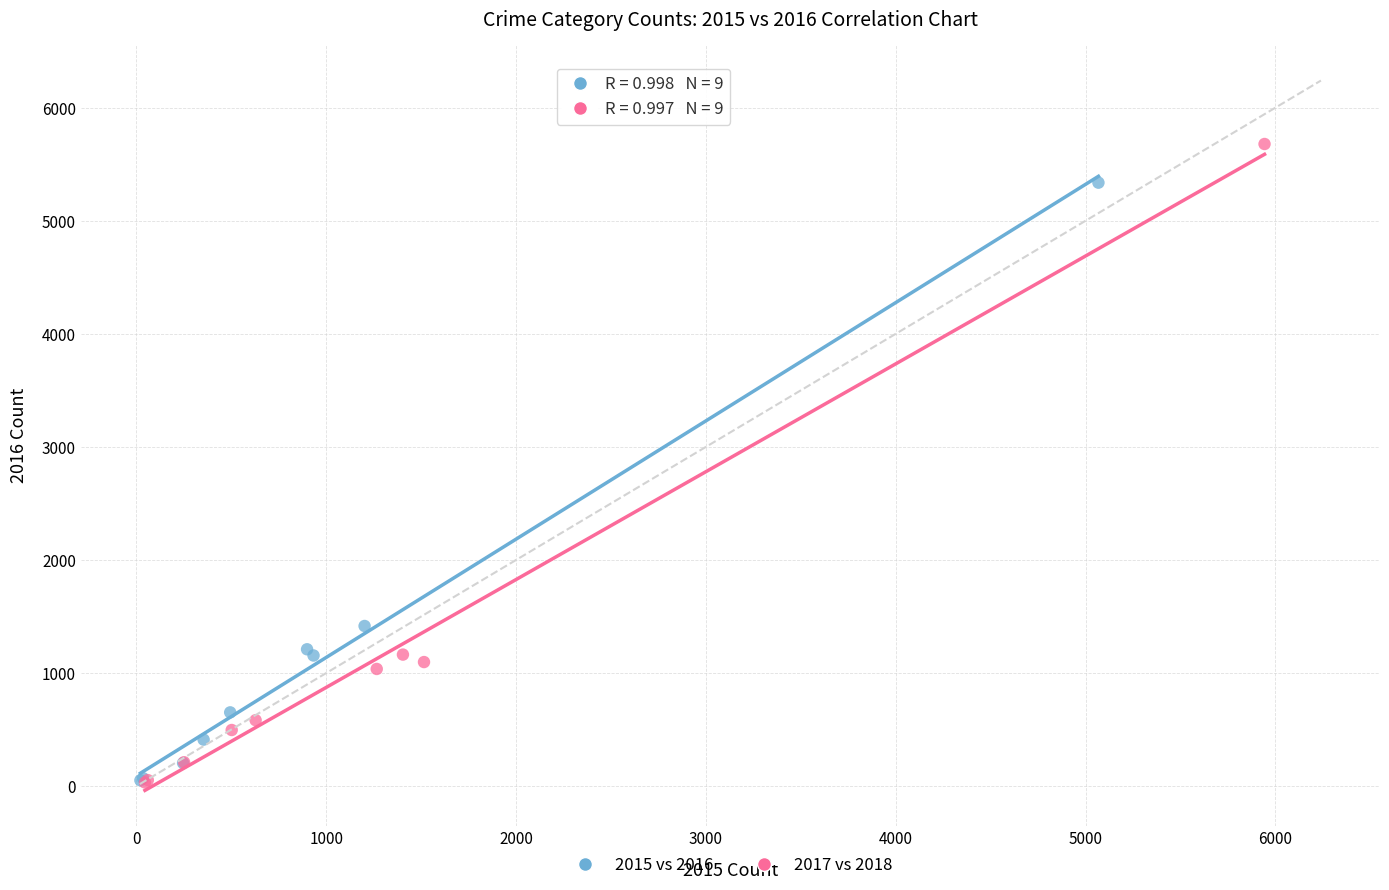

Which series contains the highest Y value?

2017 vs 2018